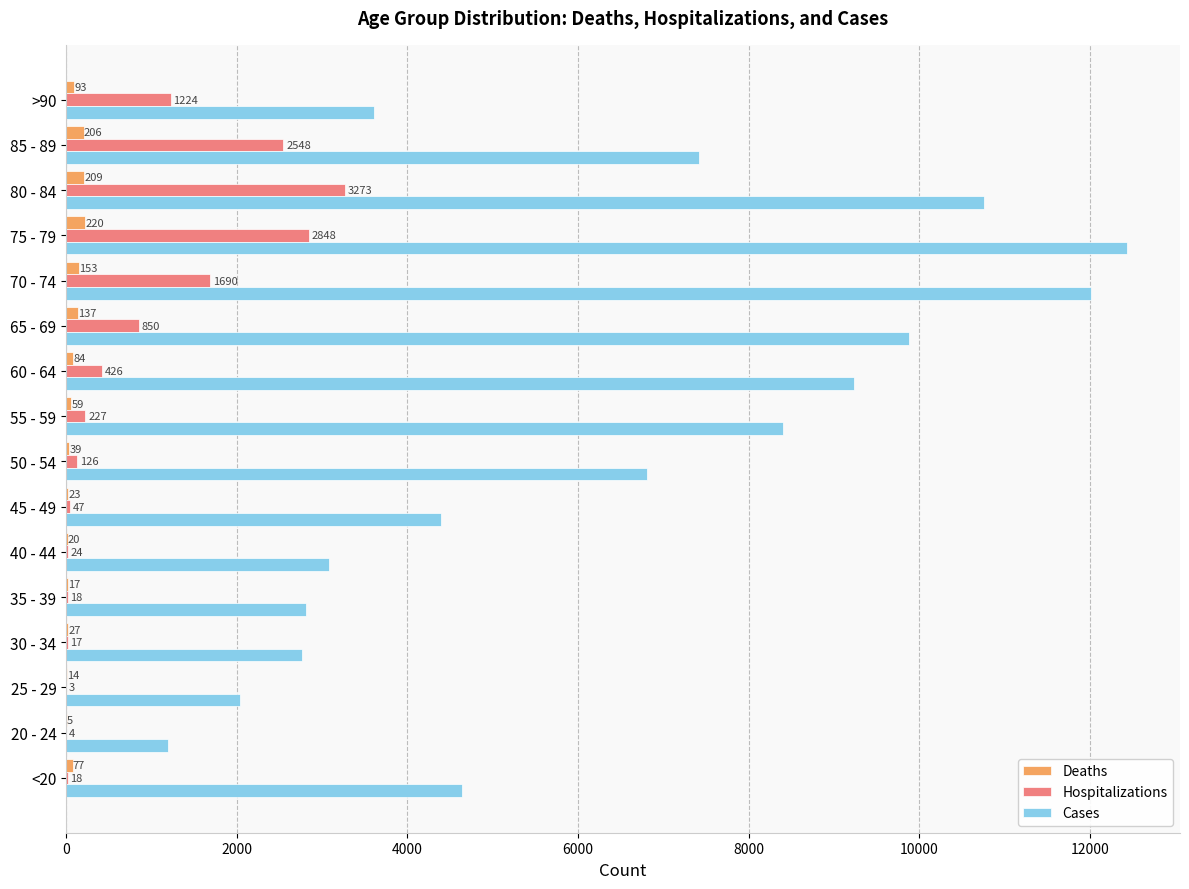

Which series has the largest range (max minus min)?

Cases